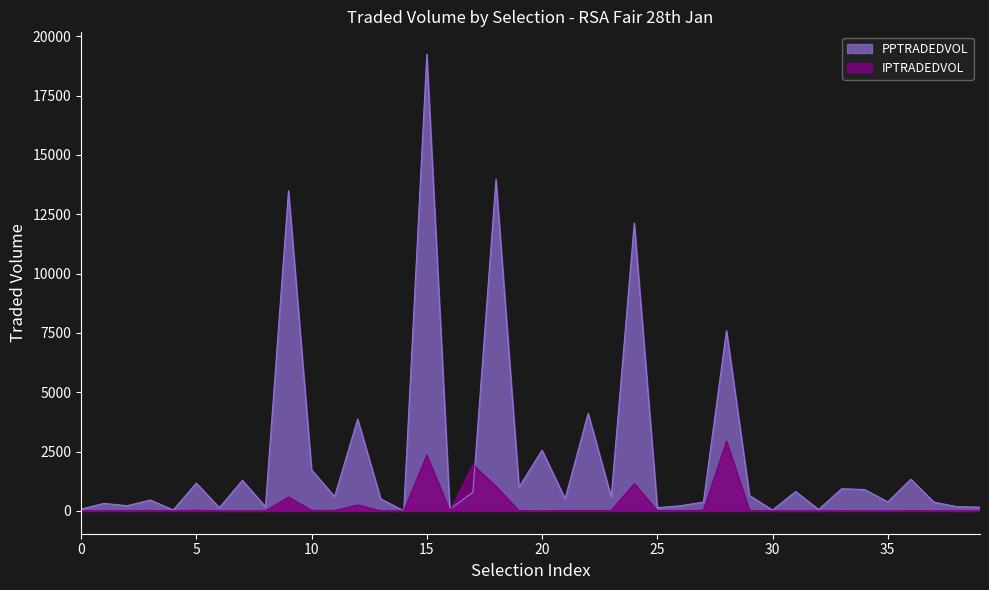

Between which two adjacent categories do IPTRADEDVOL and PPTRADEDVOL first intersect?

Mediteranean Magic and Master Newton